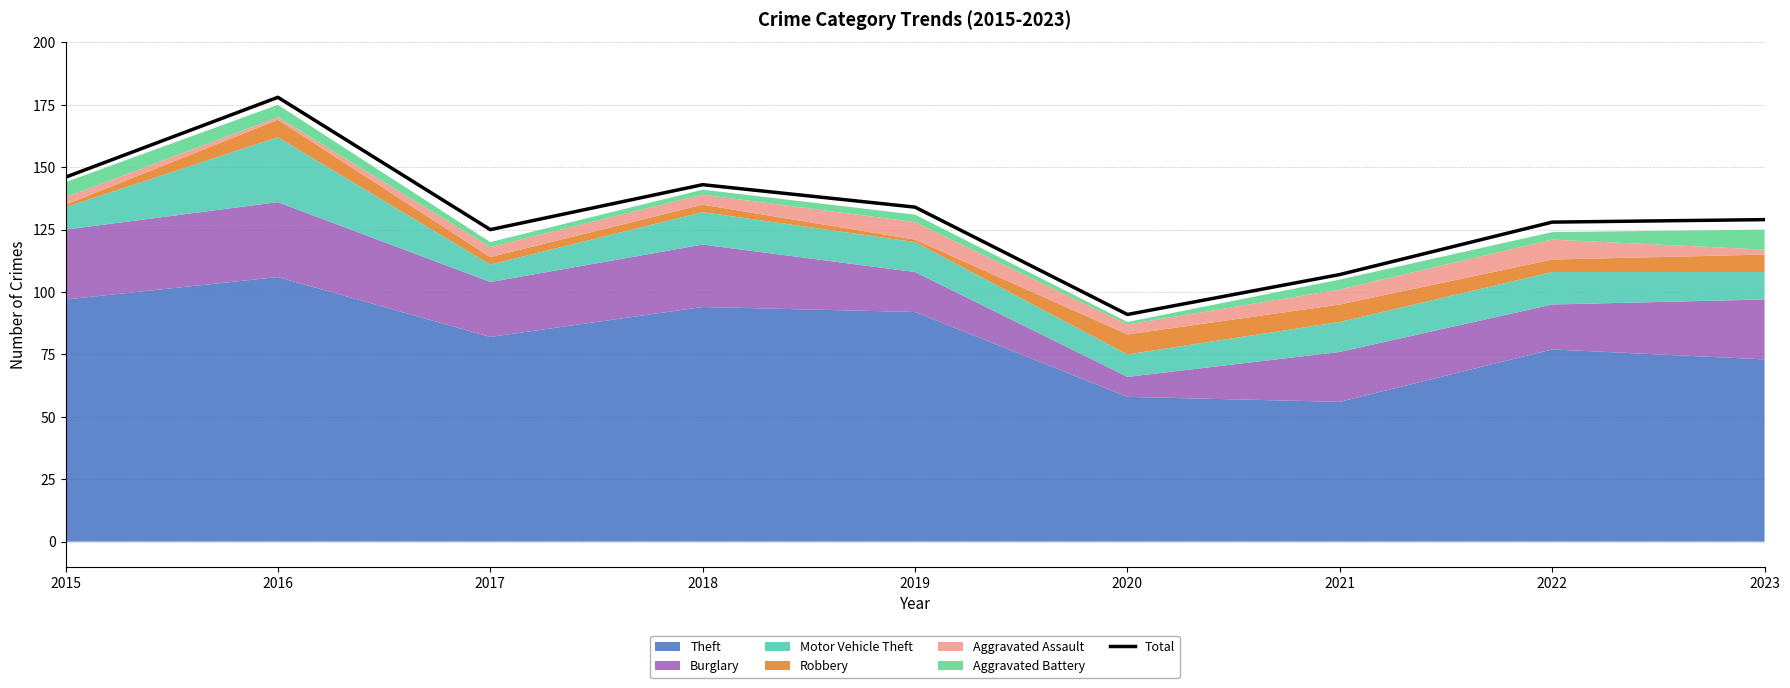

Is it true that the value at 2022 is 47?

False